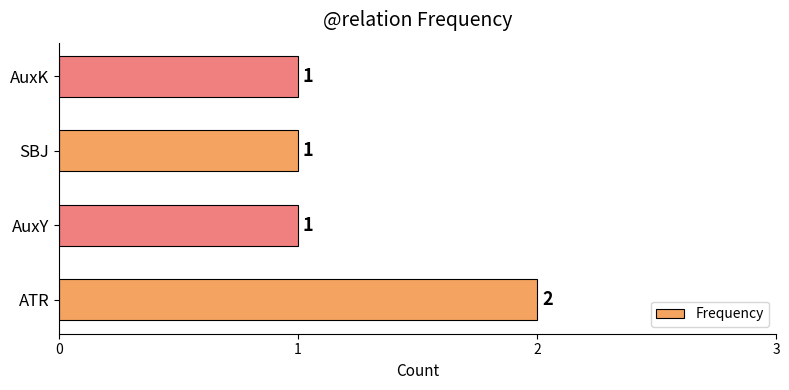

What is the average value?

1